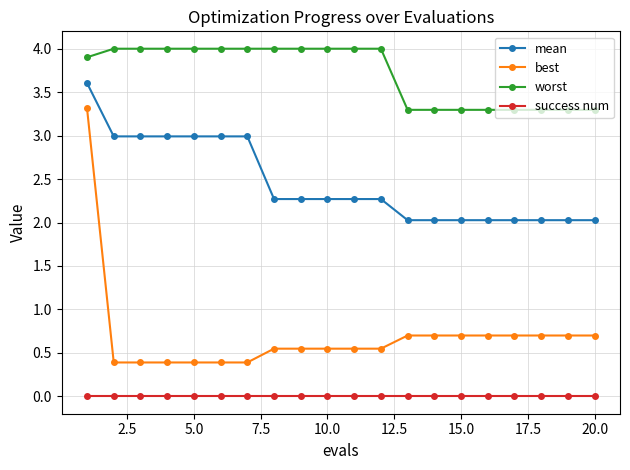

Which series has the widest spread of values?

best